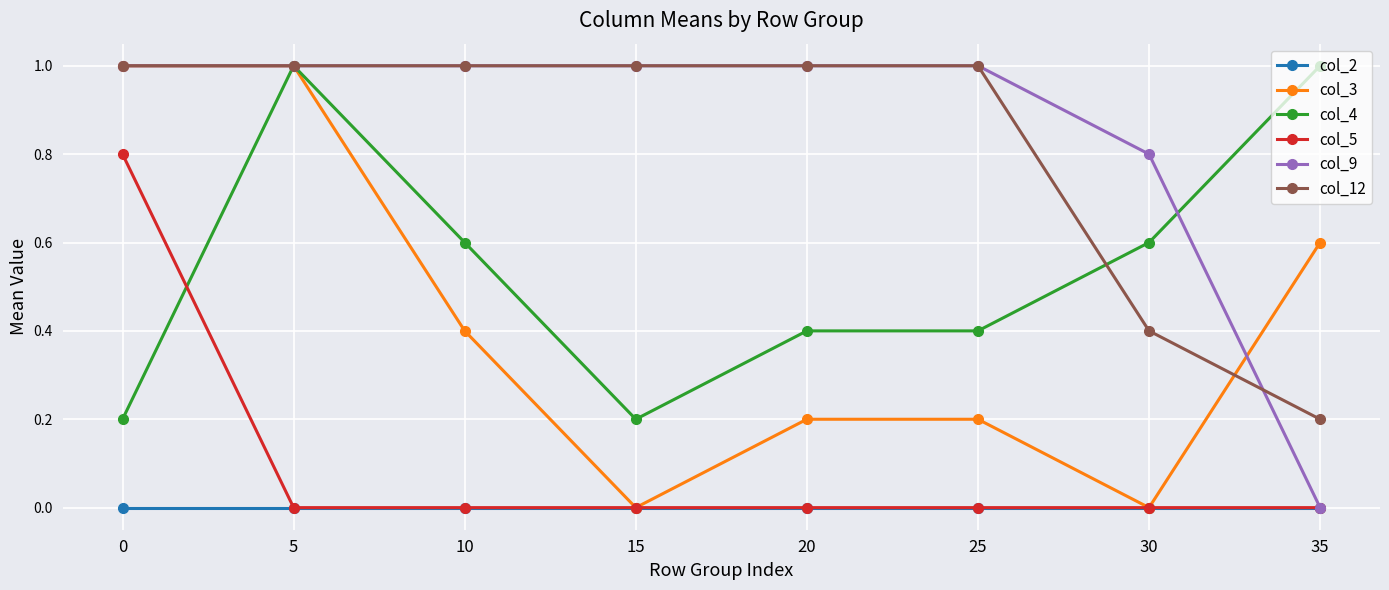

The col_2 series shows 0.0 at 10. True or false?

True